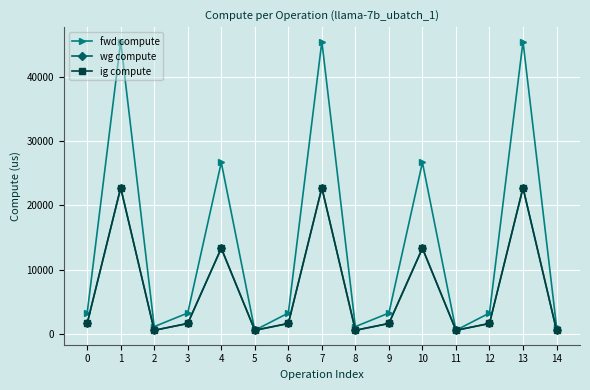

What is the difference between the second highest and minimum values in the ig compute series?

22157.4